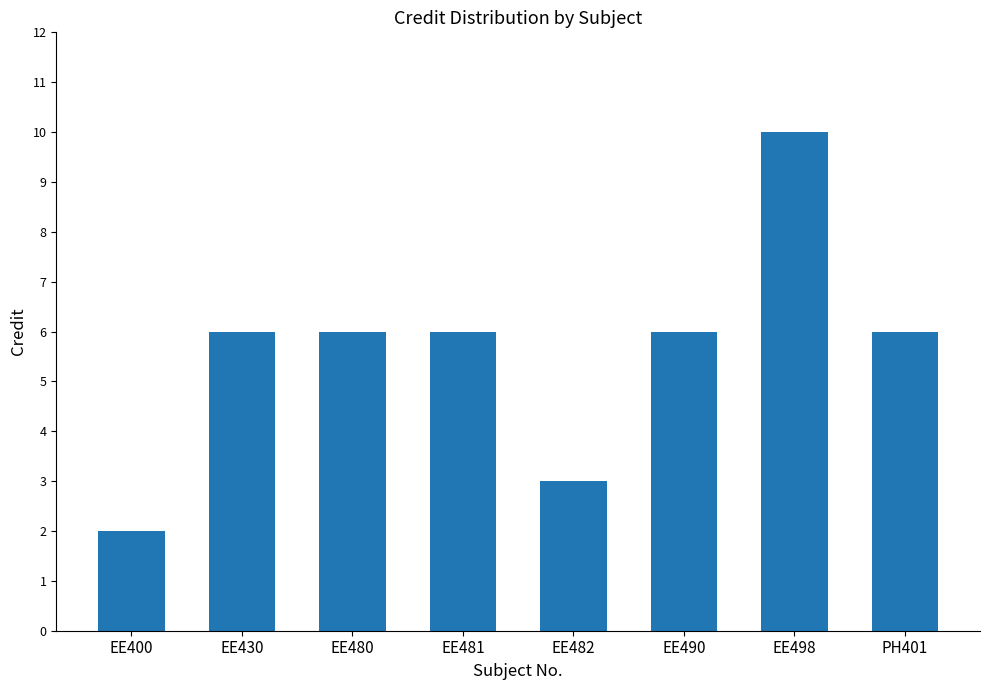

What is the minimum value shown in the chart?

2